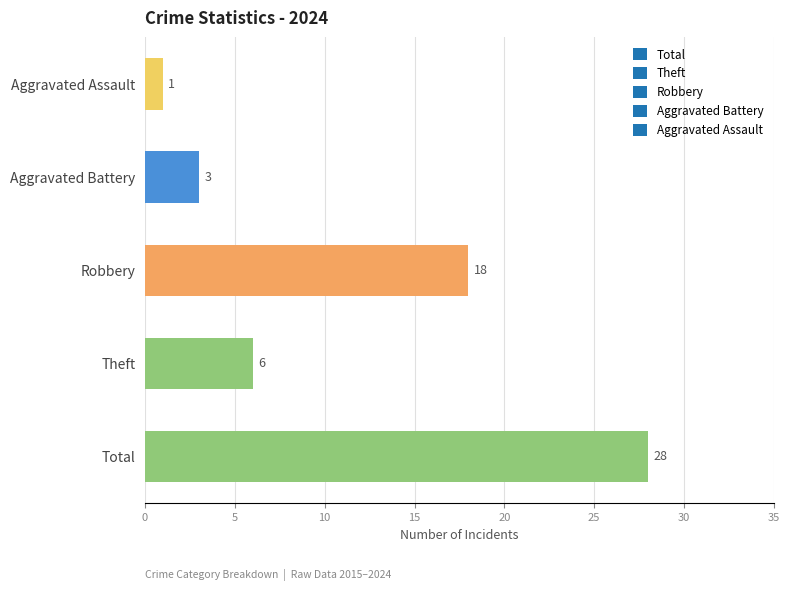

What is the ratio of the value at Aggravated Battery to the value at Theft?

0.5